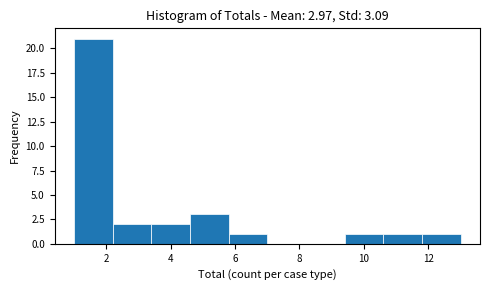

Over which range of the x-axis is the bar tallest?

1.0 to 2.2